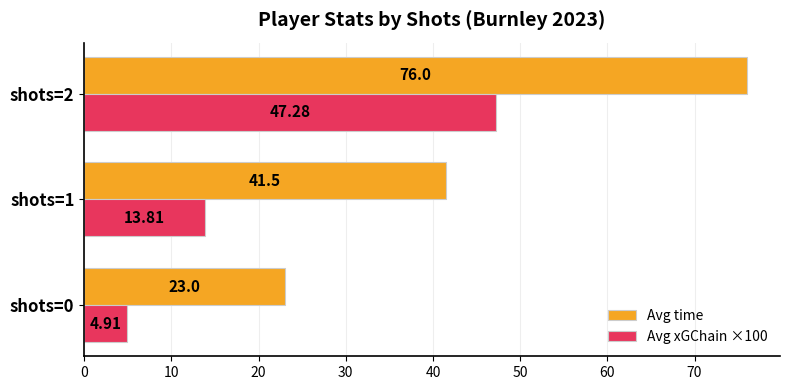

What is the spread (max minus min) of values at shots=2?

28.7